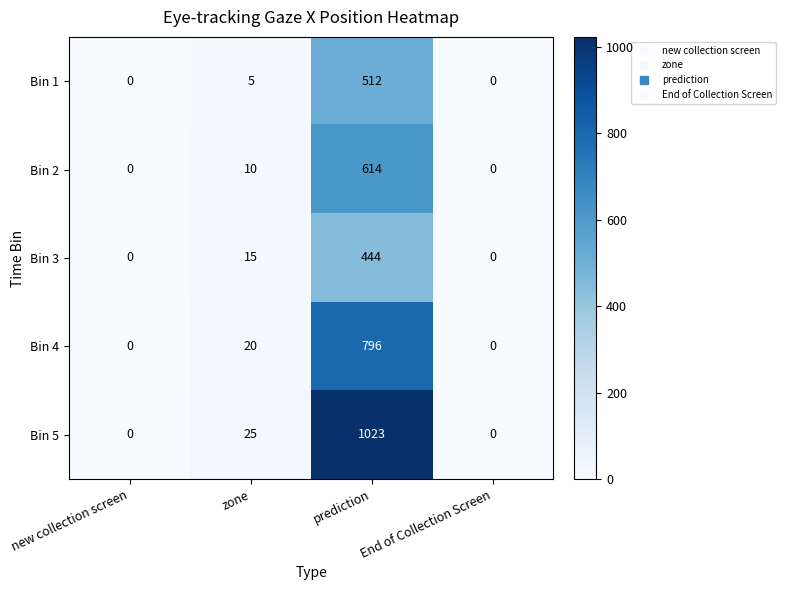

Where is Bin 4 nearest to the value 398?

zone